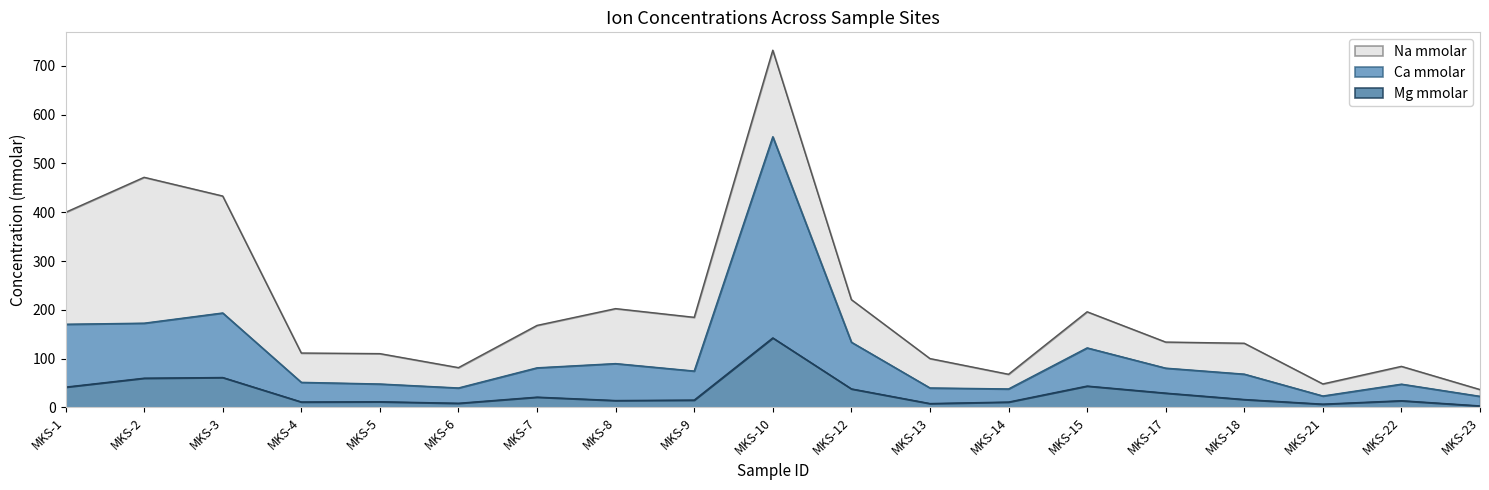

What is the highest value of the Mg mmolar series?

142.4